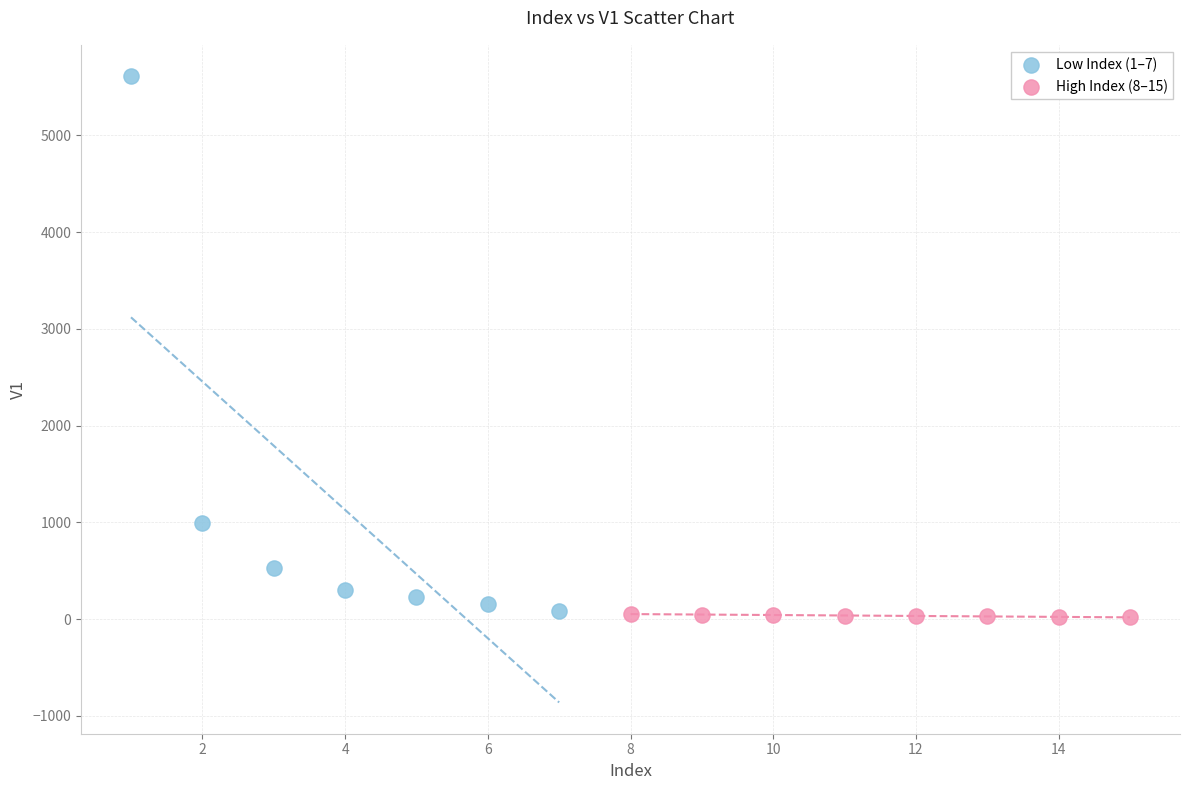

Which series reaches the minimum Y coordinate?

High Index (8–15)